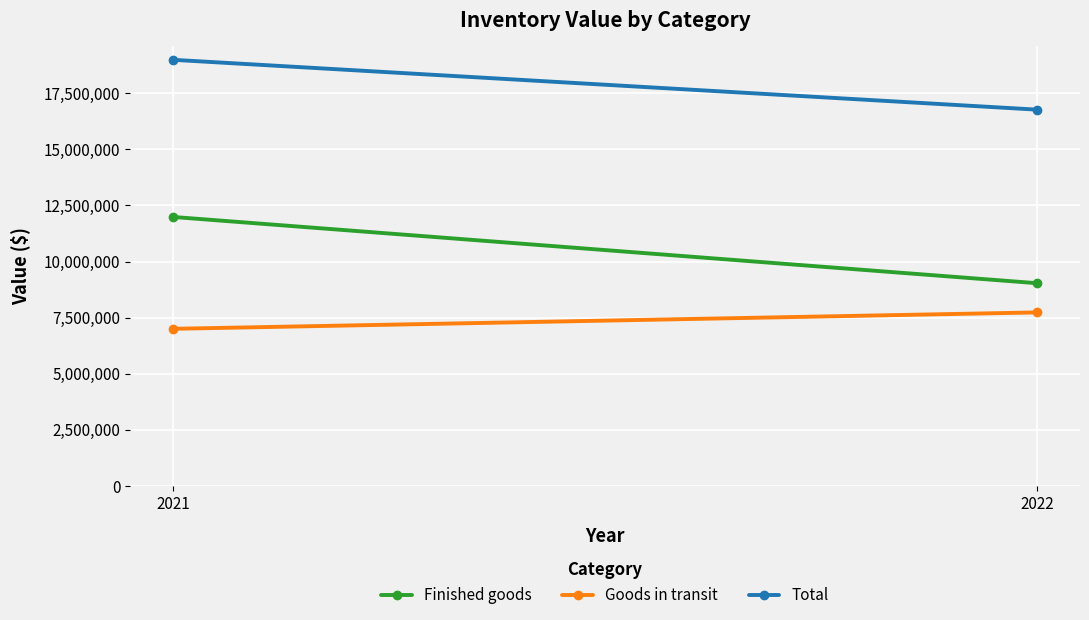

At how many categories does at least one series exceed 13250712?

2